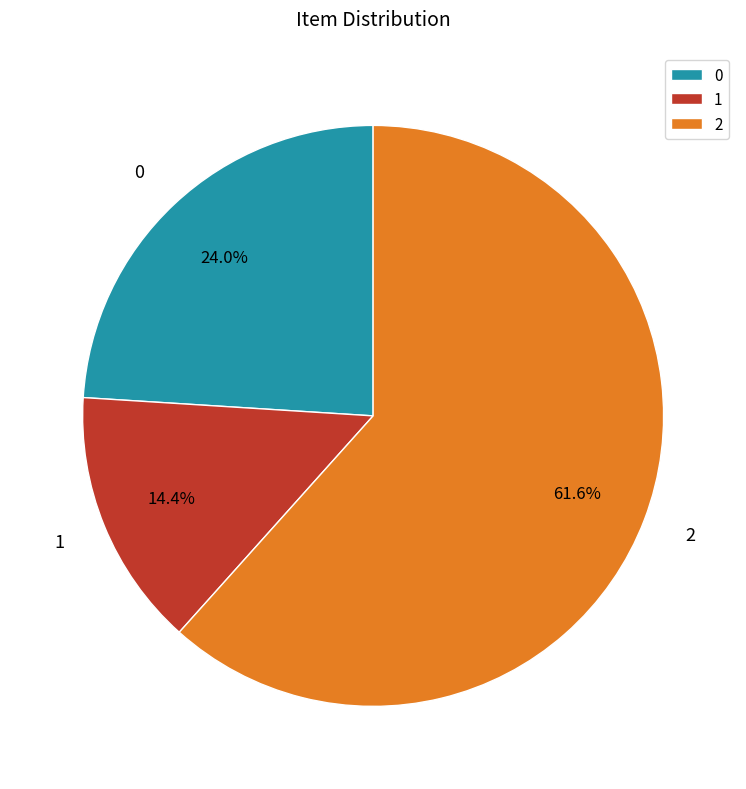

The 2 slice represents 76% of the pie. True or false?

False